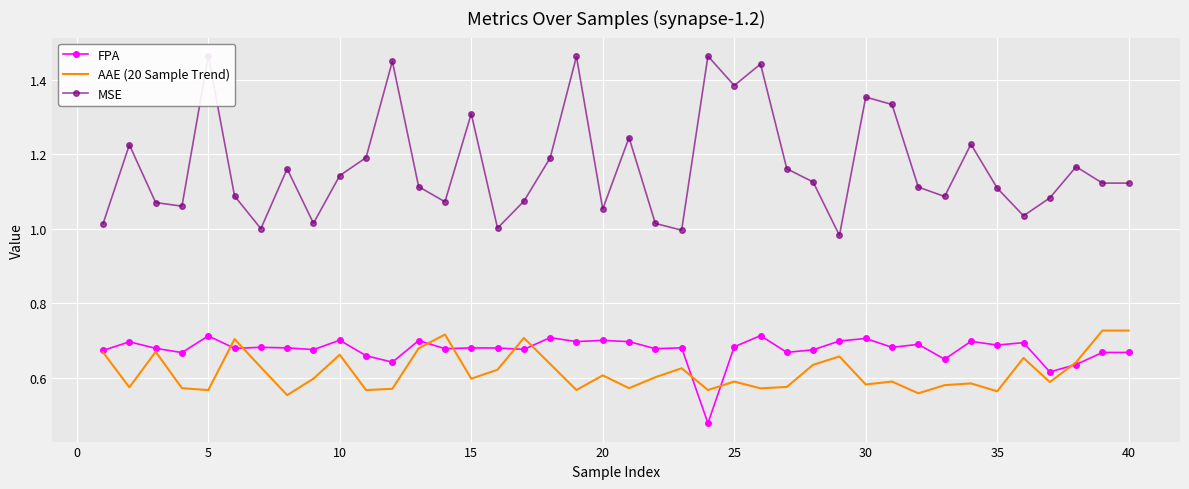

True or false: FPA and MSE intersect in this chart.

False